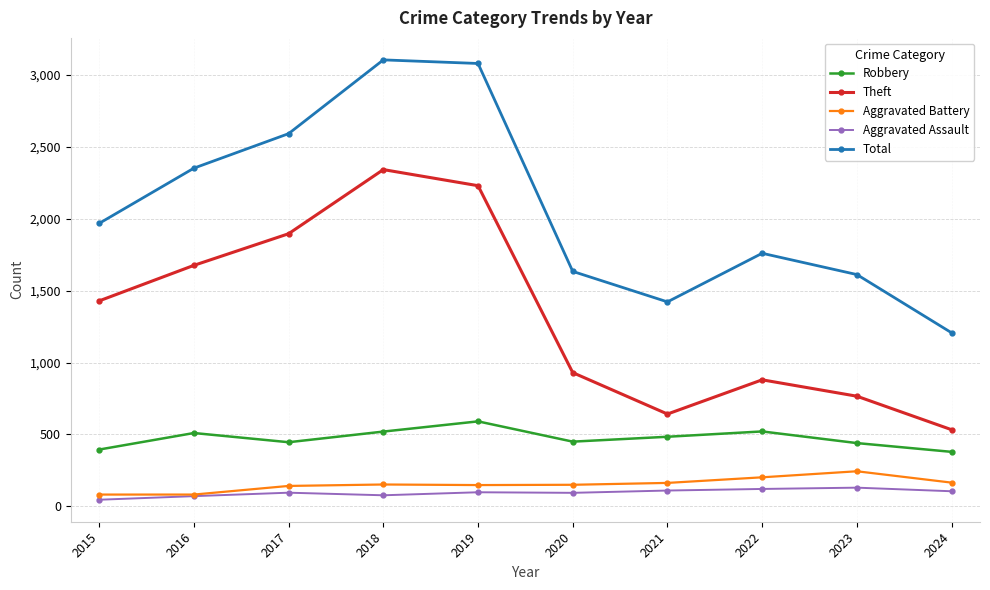

True or false: Theft has a value of 880 at 2022.

True